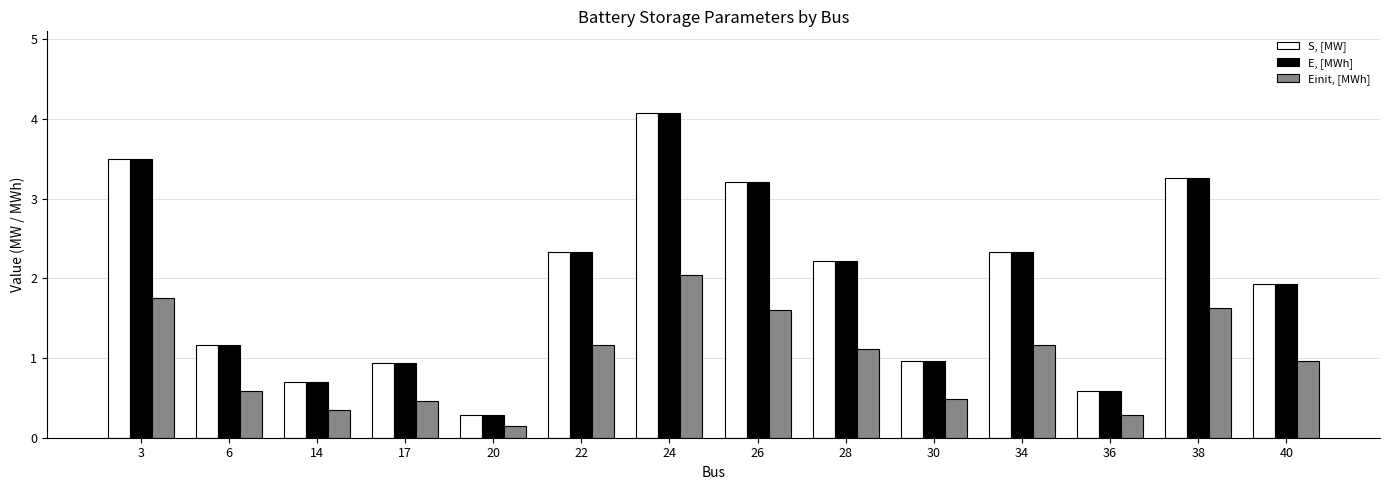

How many categories are shown in the chart?

14